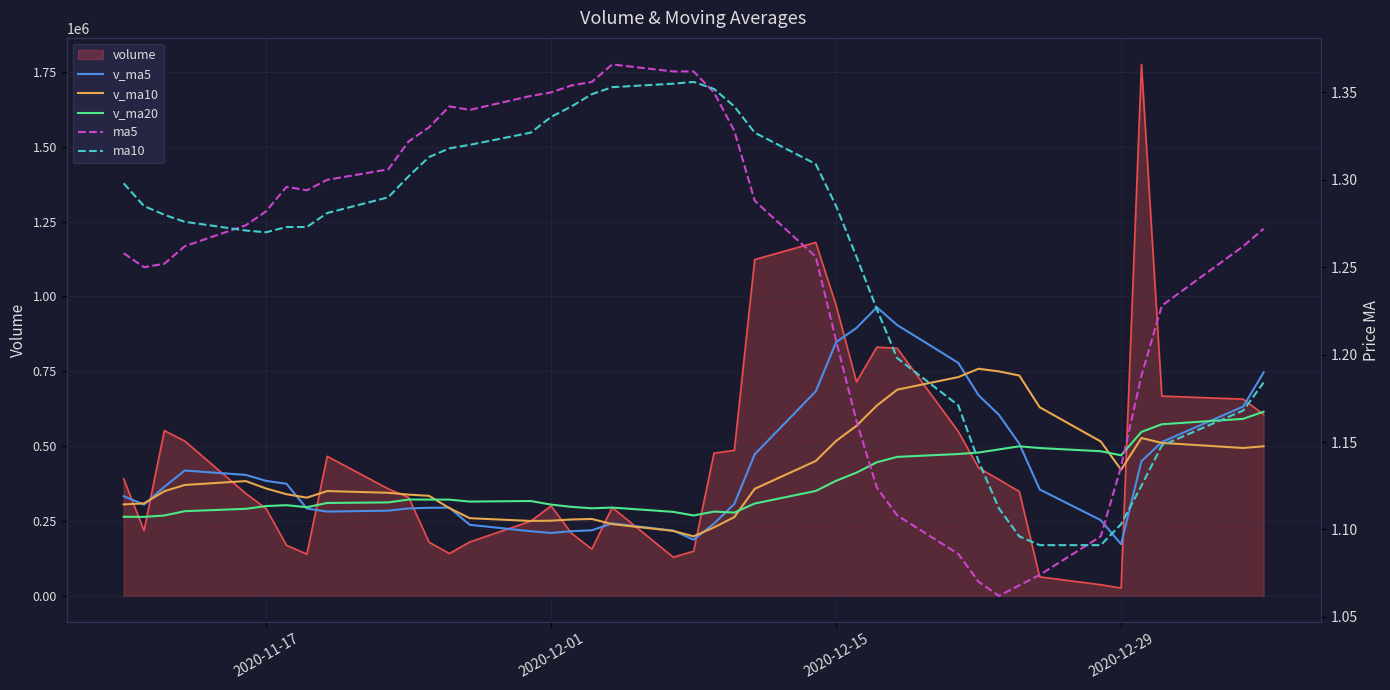

True or false: v_ma10 has a value of 157926.7 at 8.

False